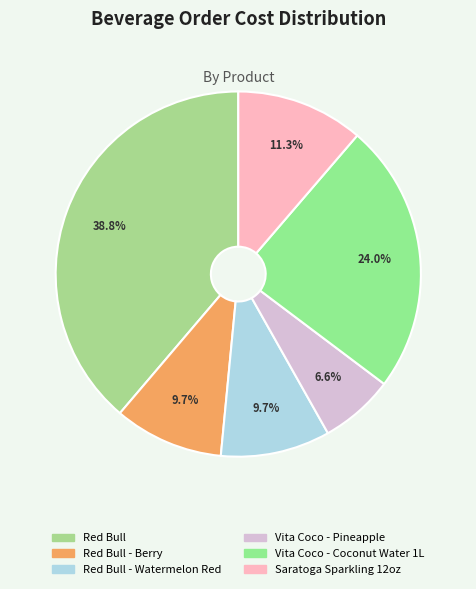

What is the change in value from Red Bull - Berry to Vita Coco - Pineapple?

-13.9